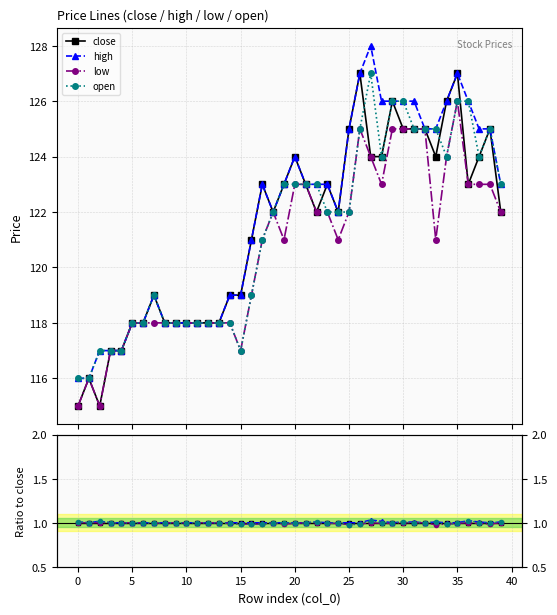

What is the label of the 21st point from the right?

19